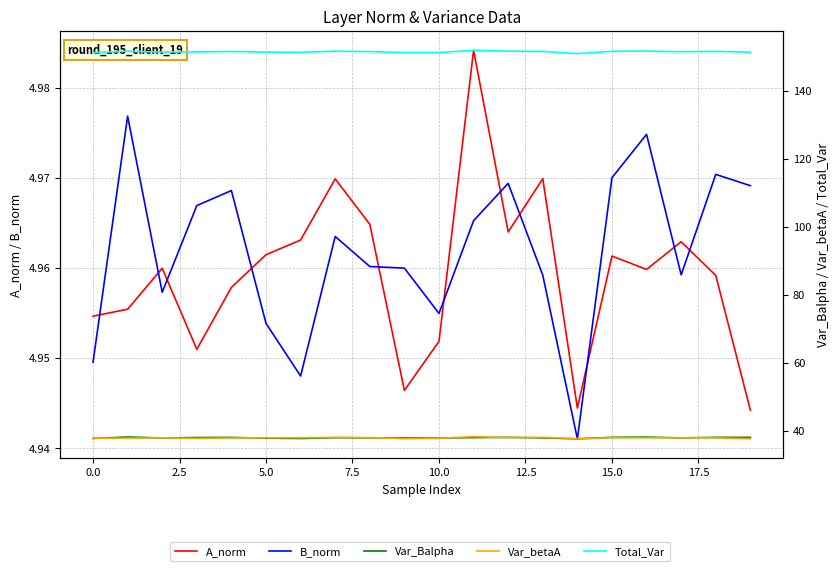

True or false: B_norm and Var_betaA intersect in this chart.

False